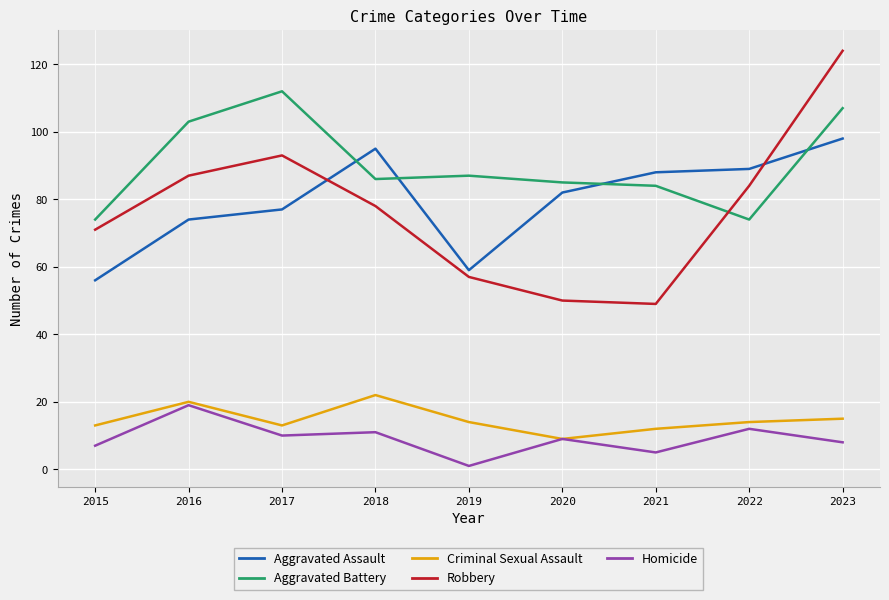

Which series has the largest range (max minus min)?

Robbery